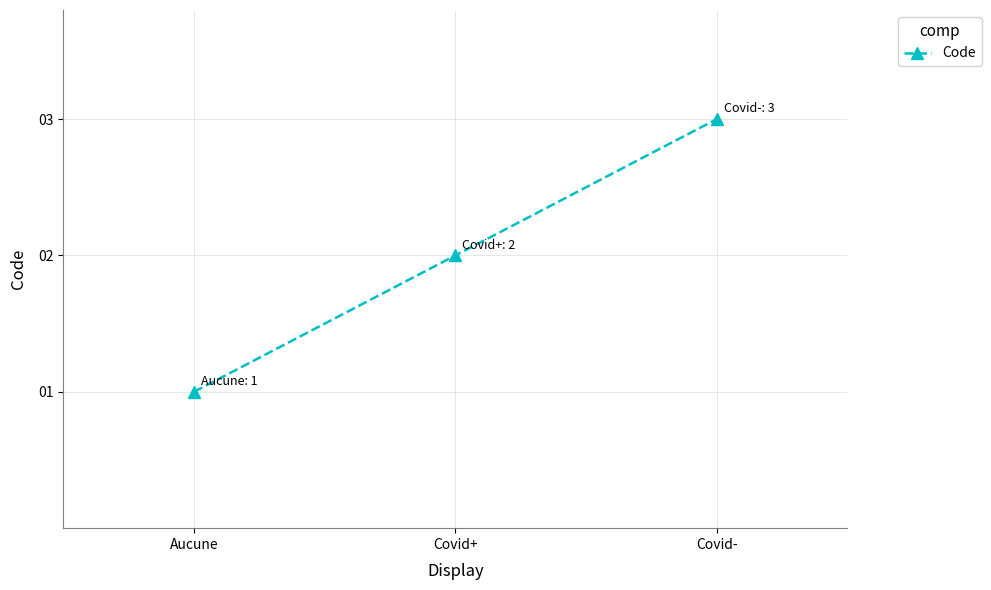

What is the approximate value at Covid-?

3